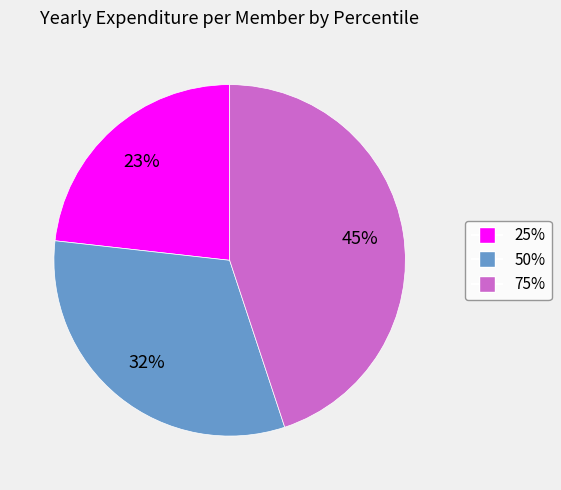

To the nearest percent, what is the average slice percentage?

33%